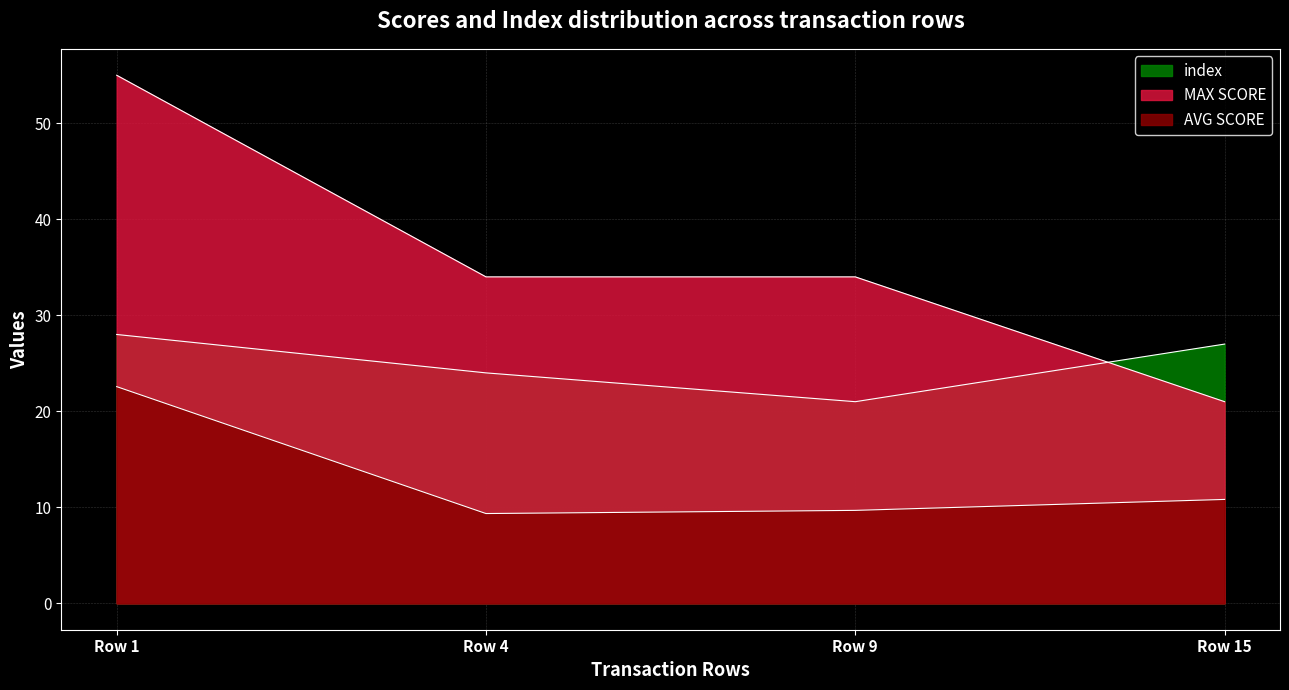

What is the minimum value for MAX SCORE?

21.0